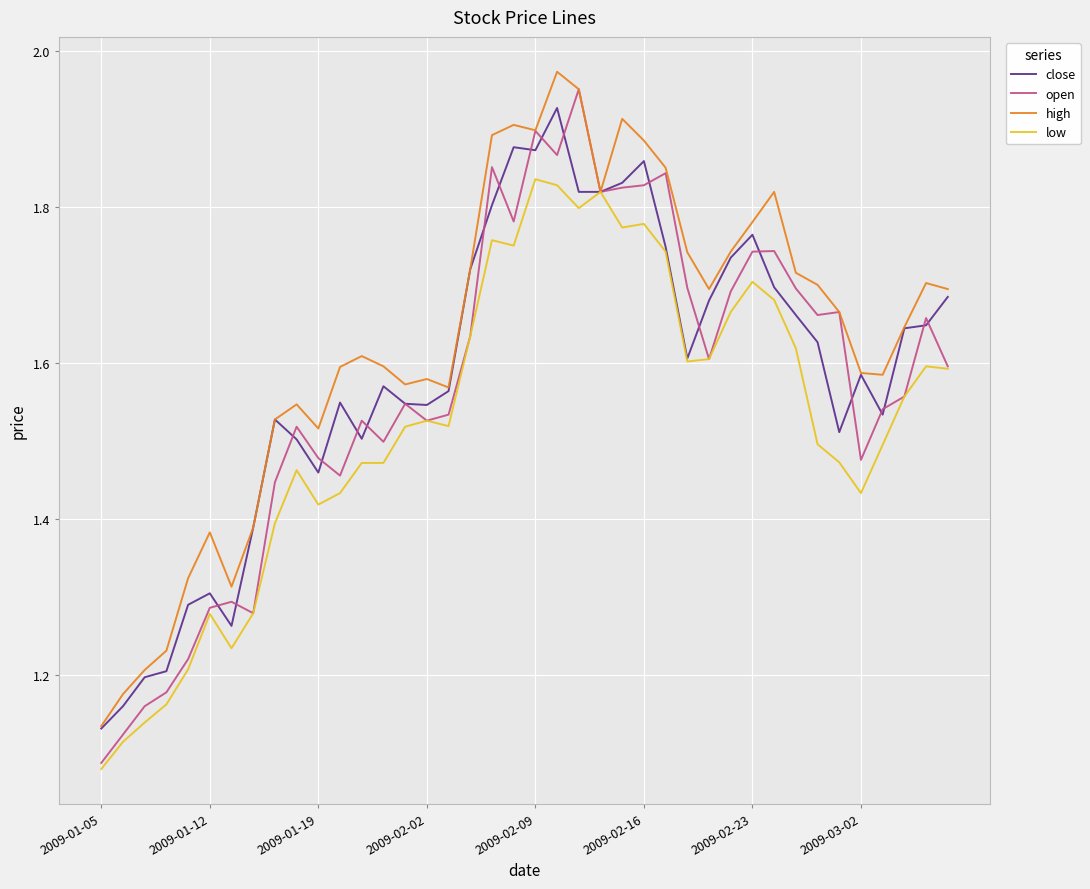

Which series has the largest range (max minus min)?

open